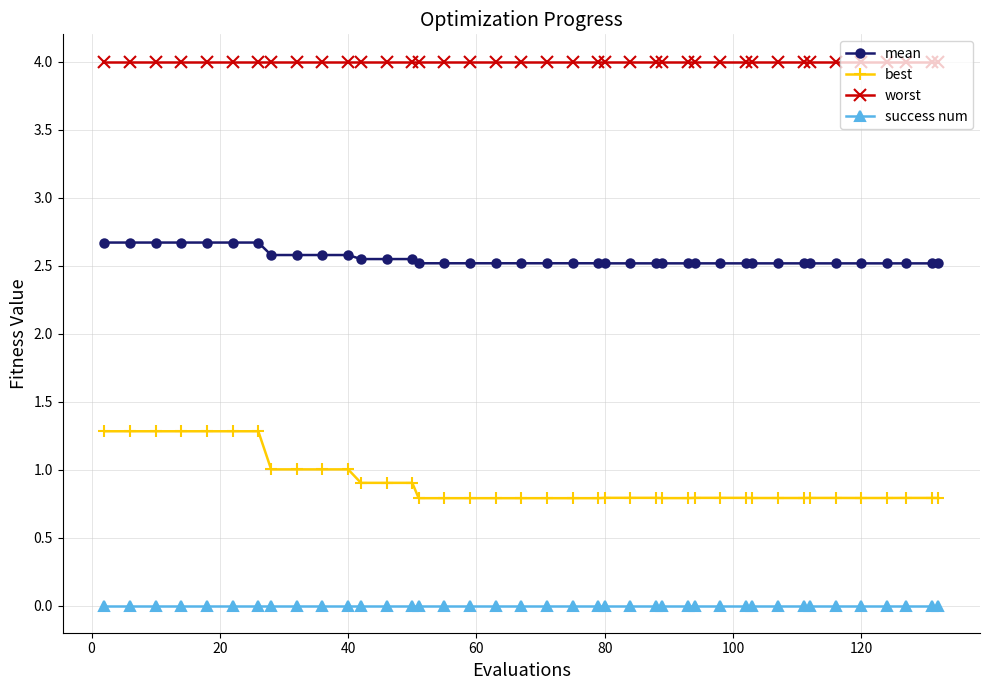

How many mean values are between 2 and 3?

40